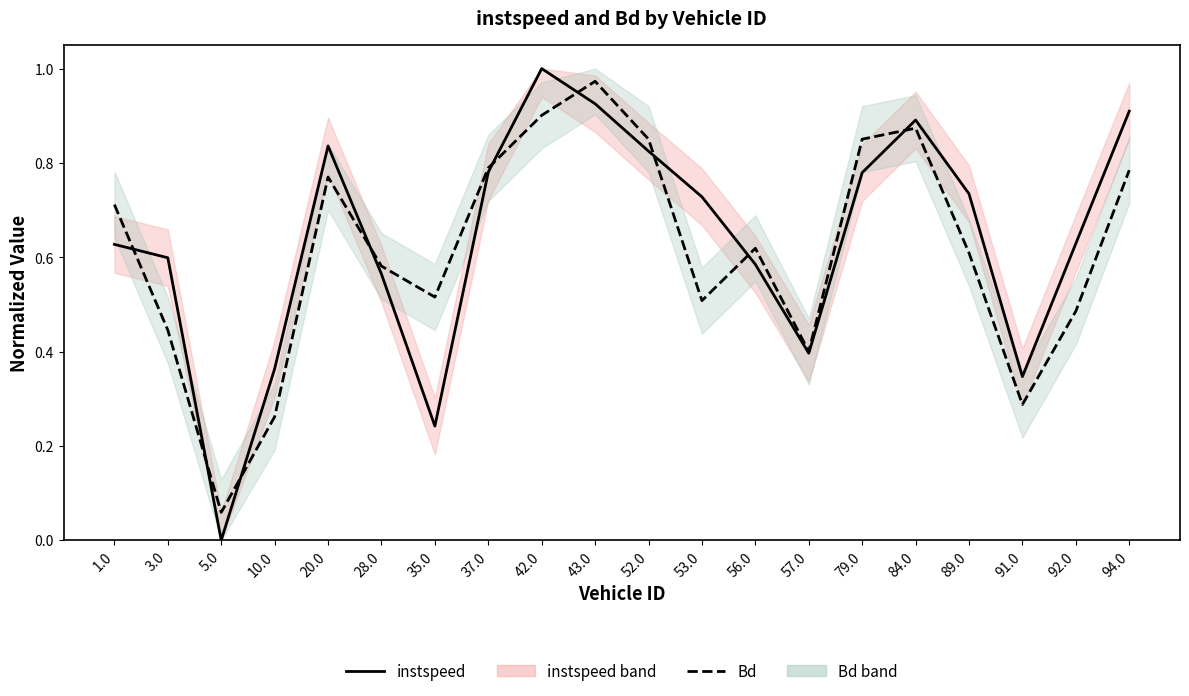

What is the value of the instspeed point at the 6th from the left?

0.6